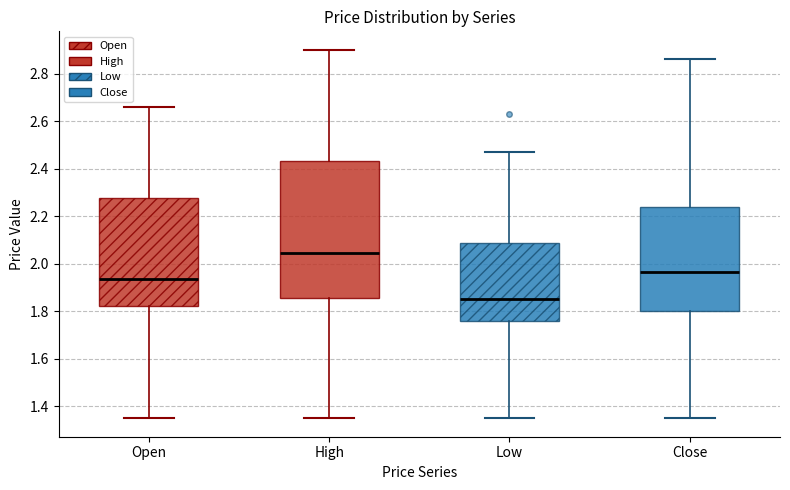

Comparing the boxes themselves (not the whiskers), which one is the tallest?

High